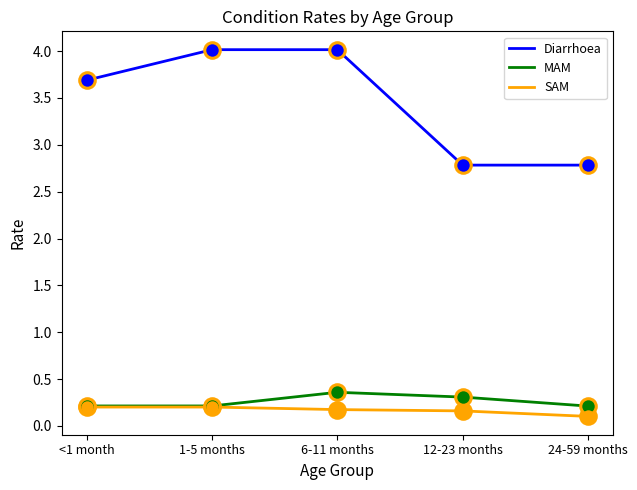

At how many categories does at least one series exceed 2?

5